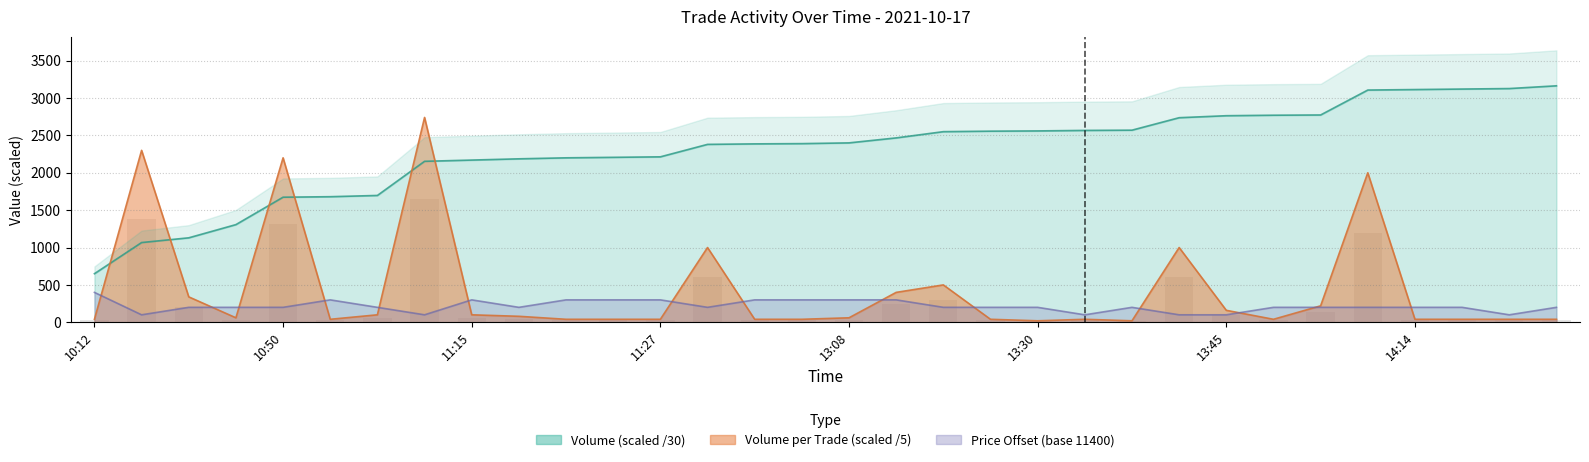

What is the difference between the highest and lowest values at 14:14?

3073.3